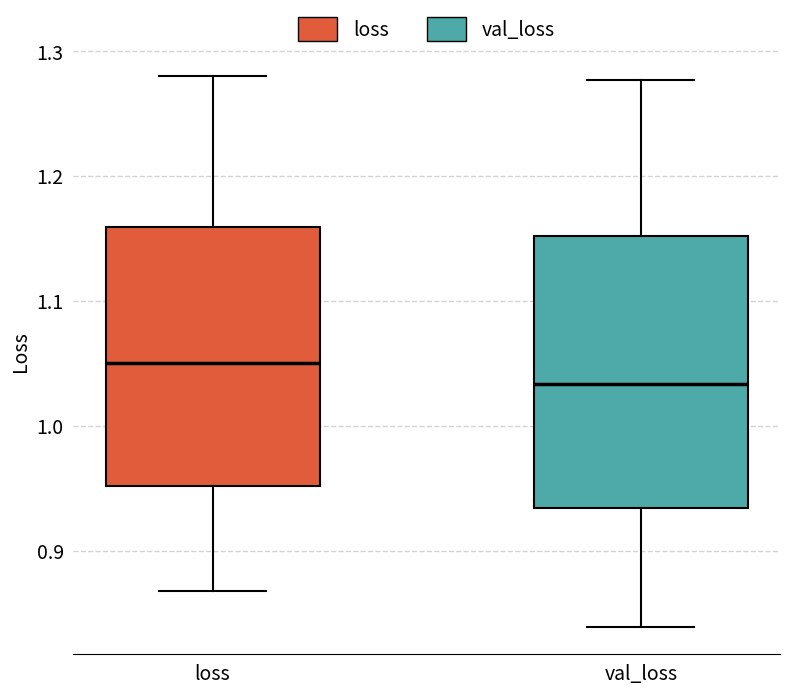

Reading left to right, transcribe this box plot: for each box, give where its median line is, the range the box spans, and where its two whiskers end, as read against the y-axis. The values are not printed on the chart, so give them approximately, as read against the axis.

loss: median 1.05, box 0.95 to 1.16, whiskers 0.87 to 1.28
val_loss: median 1.03, box 0.93 to 1.15, whiskers 0.84 to 1.28